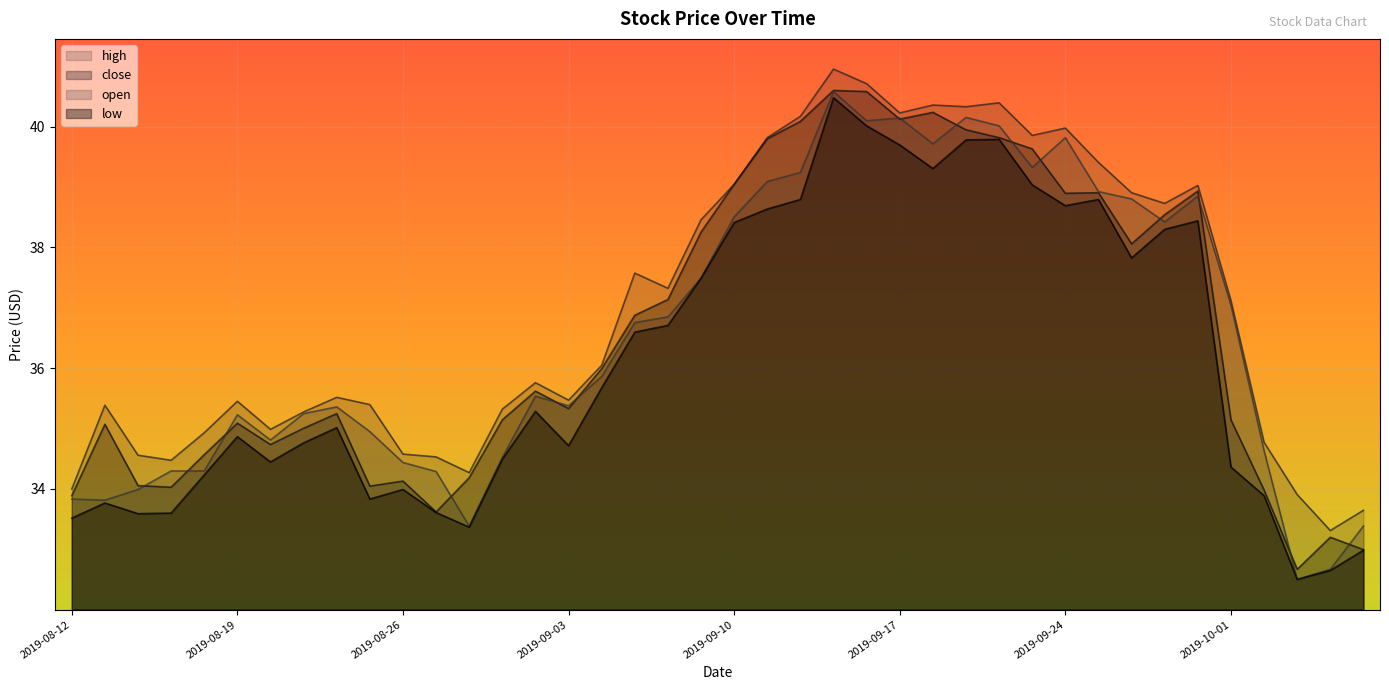

Which category has the highest value in the open series?

2019-09-13